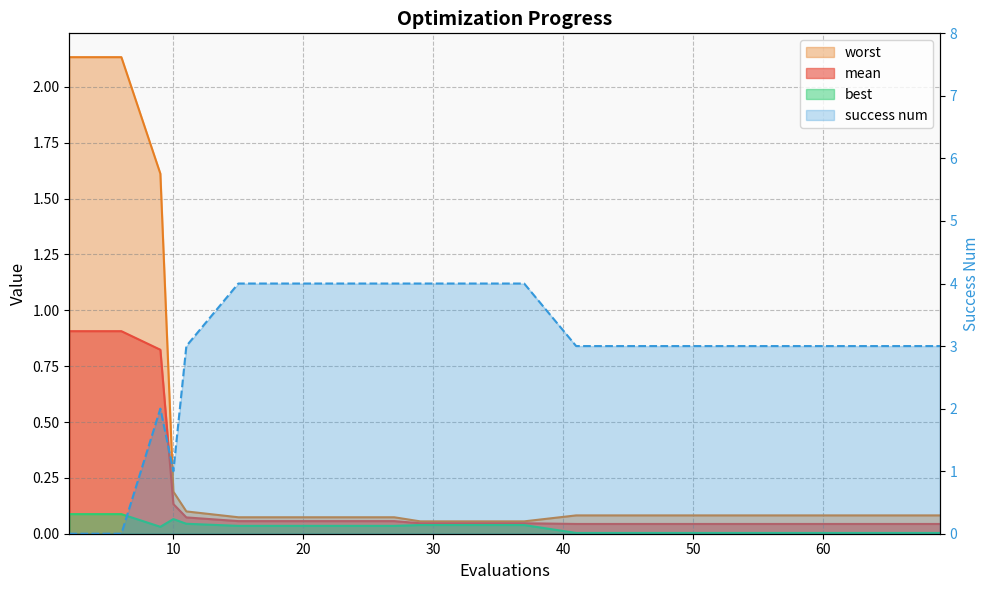

Which series has the largest total across all categories?

success num